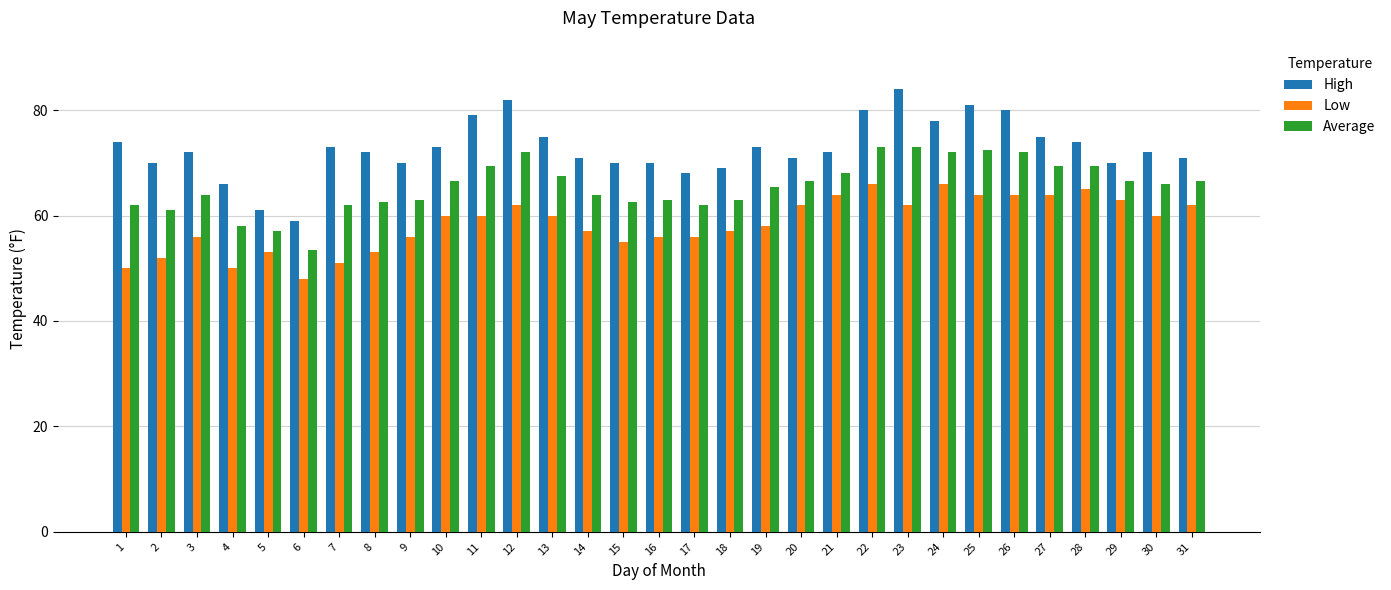

Reading left to right, transcribe all the data shown in this chart.

High: 74.0	70.0	72.0	66.0	61.0	59.0	73.0	72.0	70.0	73.0	79.0	82.0	75.0	71.0	70.0	70.0	68.0	69.0	73.0	71.0	72.0	80.0	84.0	78.0	81.0	80.0	75.0	74.0	70.0	72.0	71.0
Low: 50.0	52.0	56.0	50.0	53.0	48.0	51.0	53.0	56.0	60.0	60.0	62.0	60.0	57.0	55.0	56.0	56.0	57.0	58.0	62.0	64.0	66.0	62.0	66.0	64.0	64.0	64.0	65.0	63.0	60.0	62.0
Average: 62.0	61.0	64.0	58.0	57.0	53.5	62.0	62.5	63.0	66.5	69.5	72.0	67.5	64.0	62.5	63.0	62.0	63.0	65.5	66.5	68.0	73.0	73.0	72.0	72.5	72.0	69.5	69.5	66.5	66.0	66.5